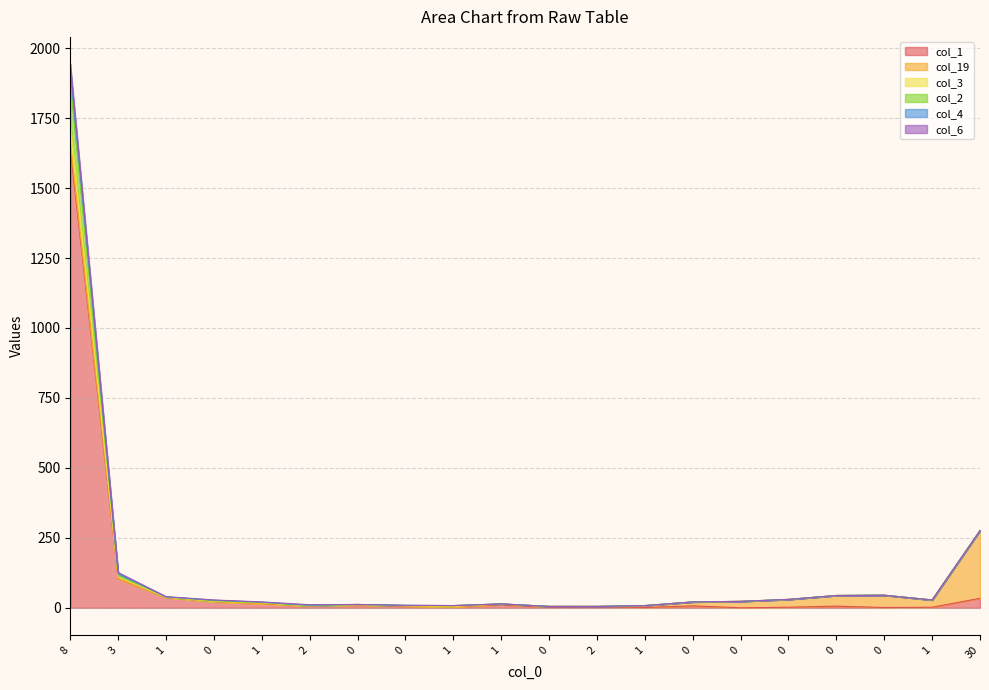

How many data points does each series have?

20